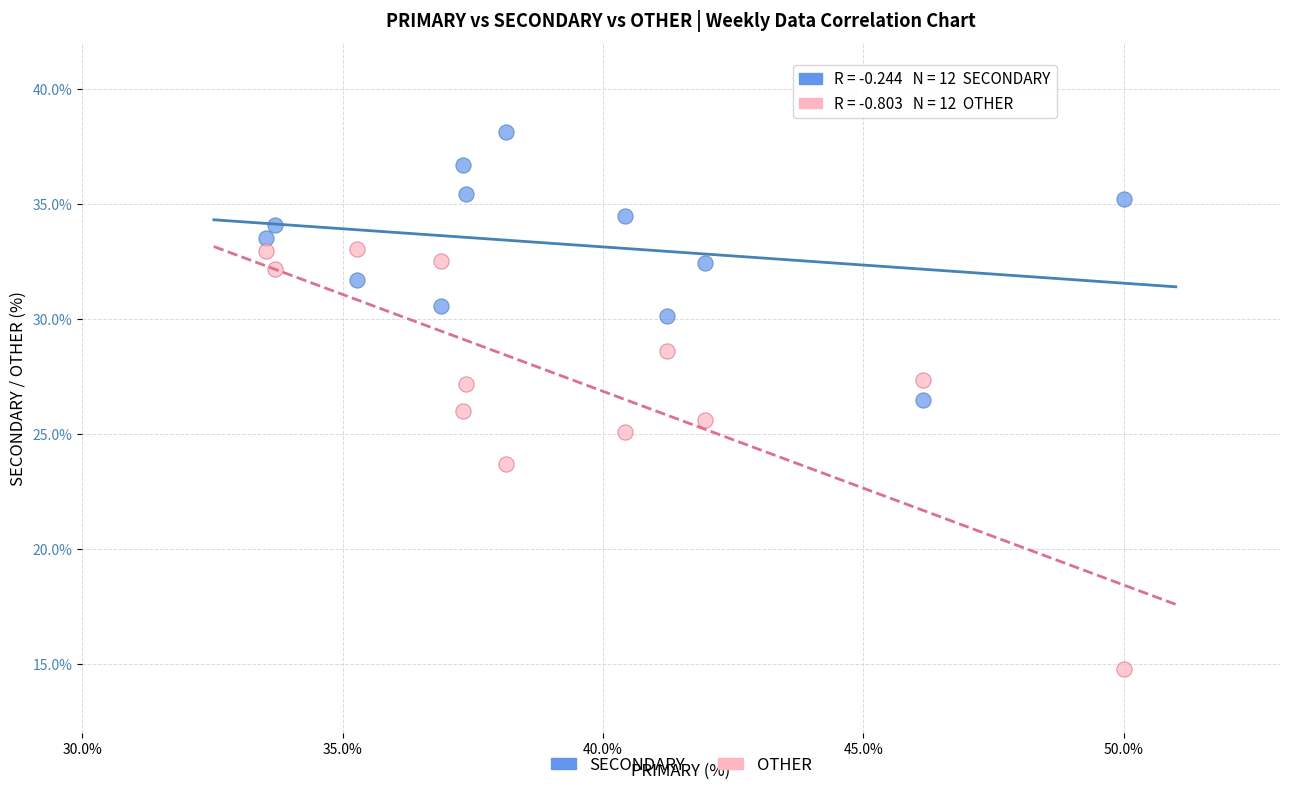

Which series reaches the maximum Y coordinate?

SECONDARY